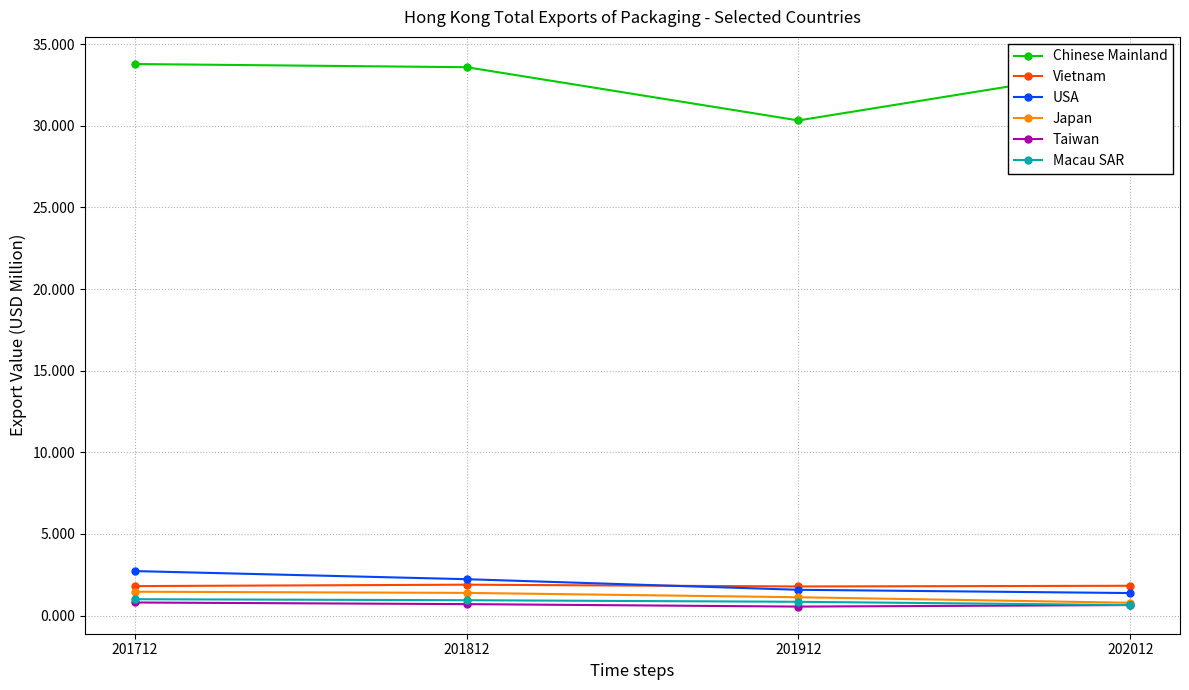

Is this an area chart (filled region under the line)?

No